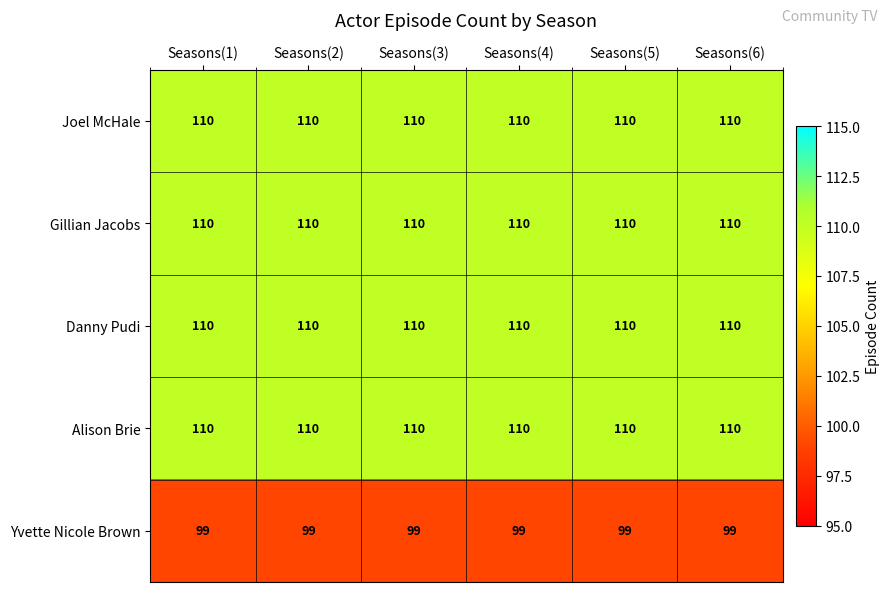

What is the difference between the highest and lowest values at Seasons(5)?

11